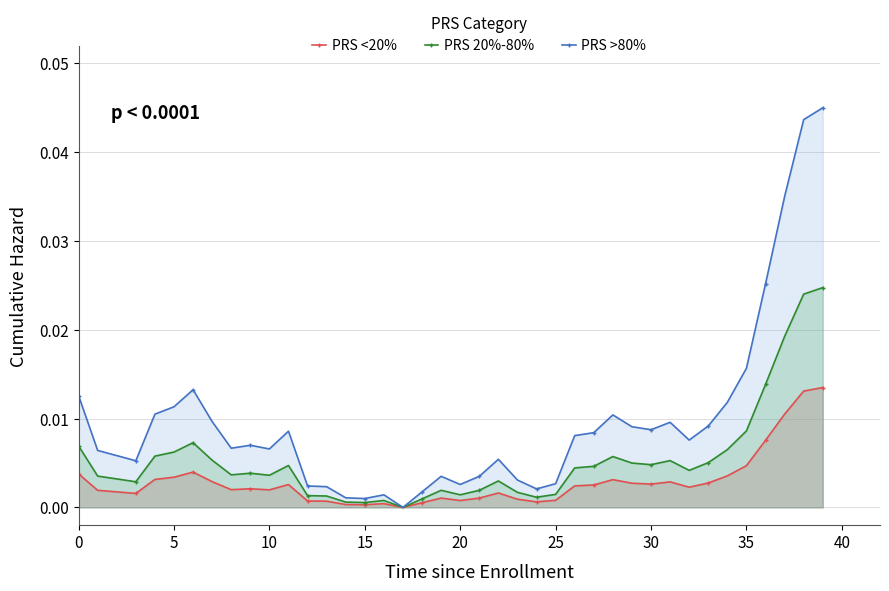

List the series in order of their overall mean, highest first.

PRS >80%, PRS 20%-80%, PRS <20%